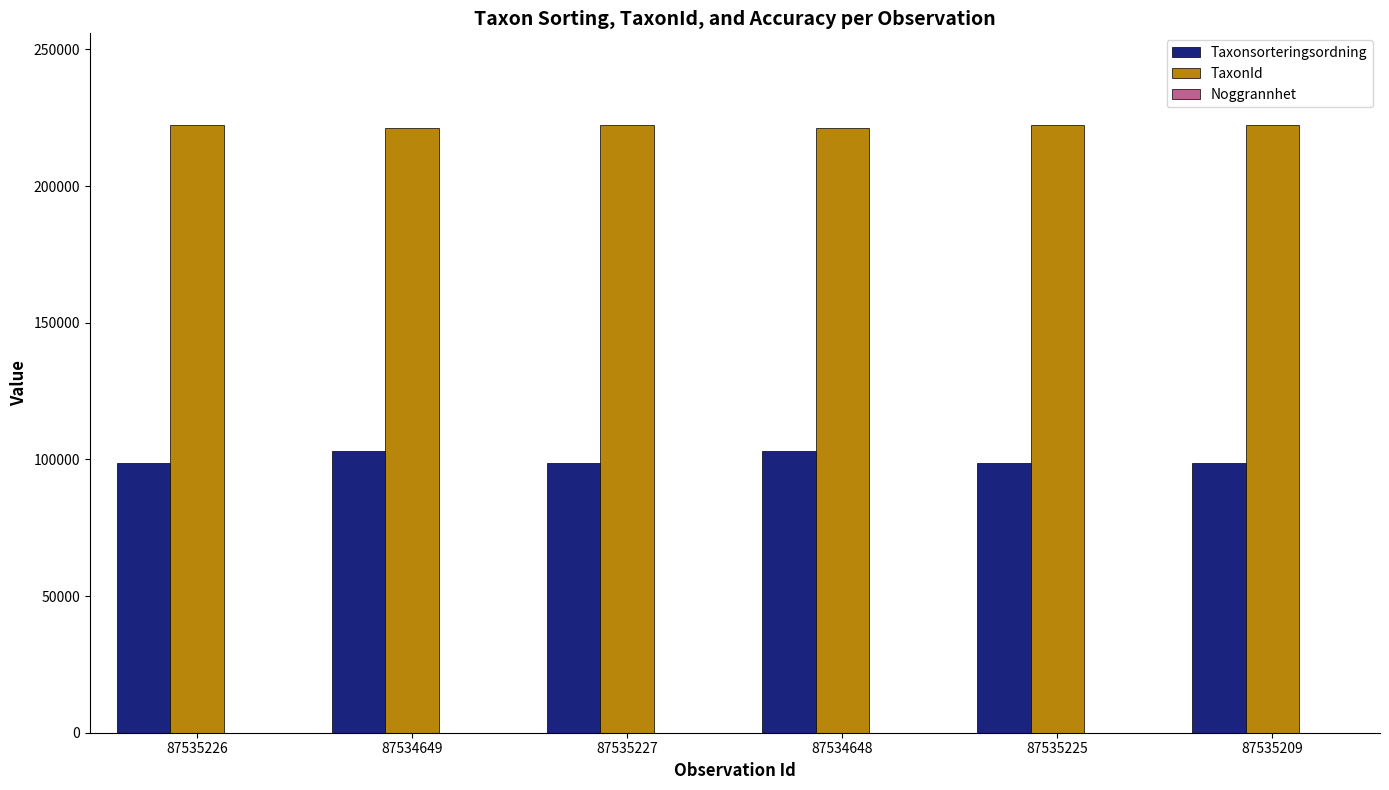

What is the maximum value shown in the chart?

222498